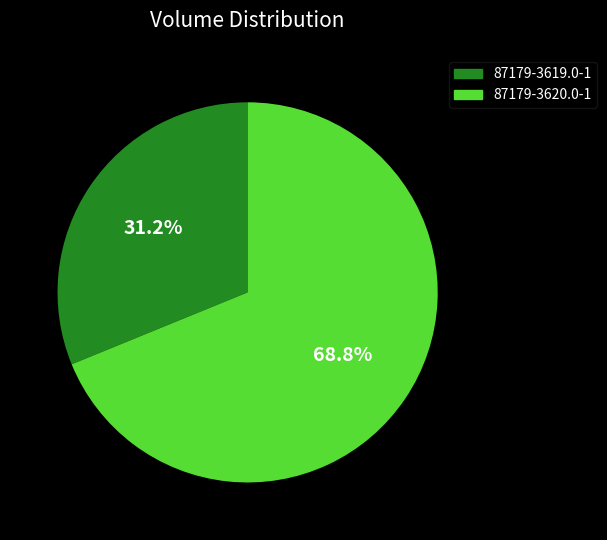

Do 87179-3619.0-1 and 87179-3620.0-1 together represent more than half of the pie?

Yes